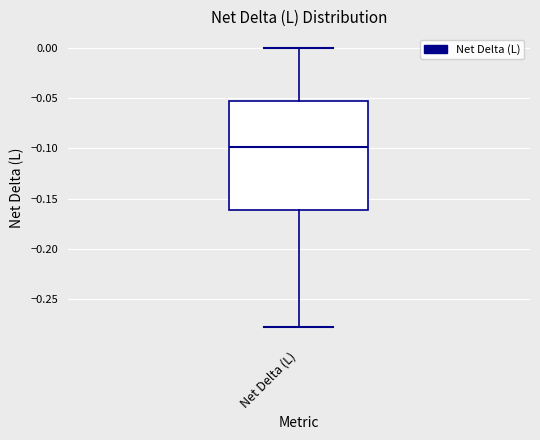

Transcribe this box plot: give where the median line is, the range the box spans, and where the two whiskers end, as read against the y-axis. The values are not printed on the chart, so give them approximately, as read against the axis.

median -0.100, box -0.160 to -0.055, whiskers -0.280 to 0.000